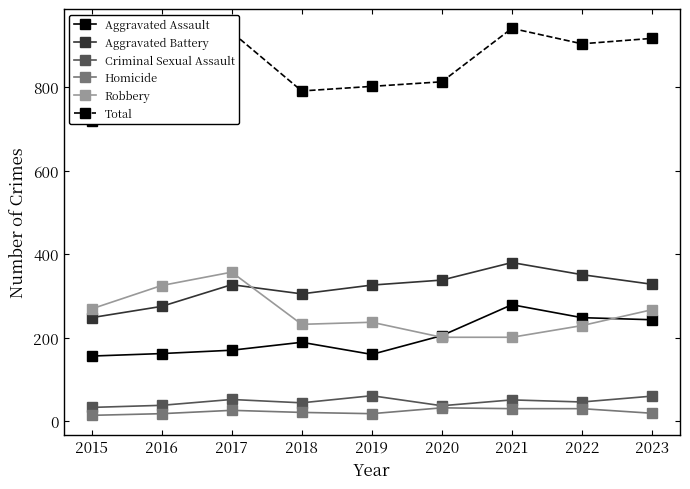

How many interior local valleys does the Homicide series have?

1